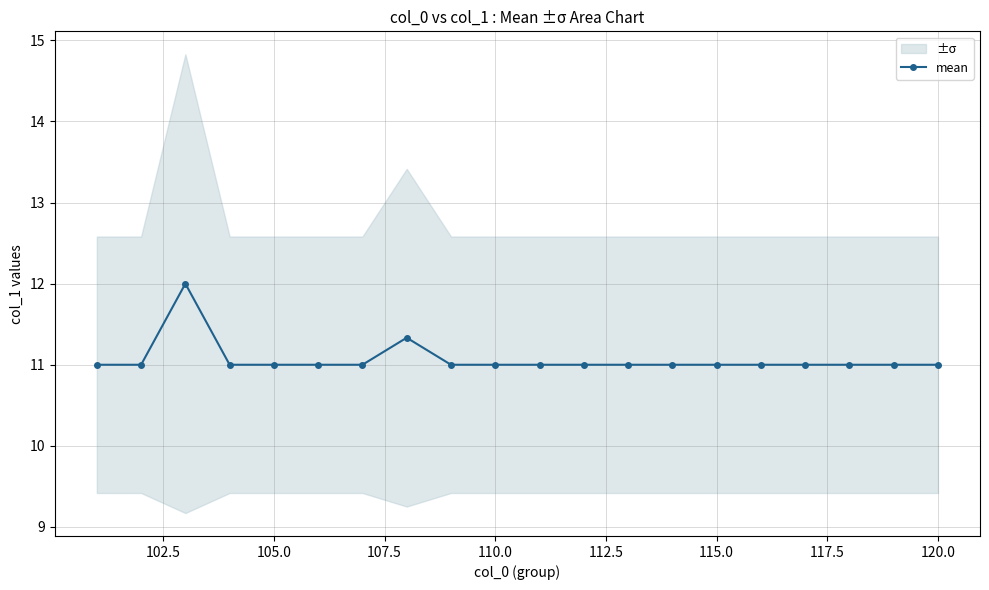

How many points are higher than both their immediate neighbors (excluding endpoints)?

2